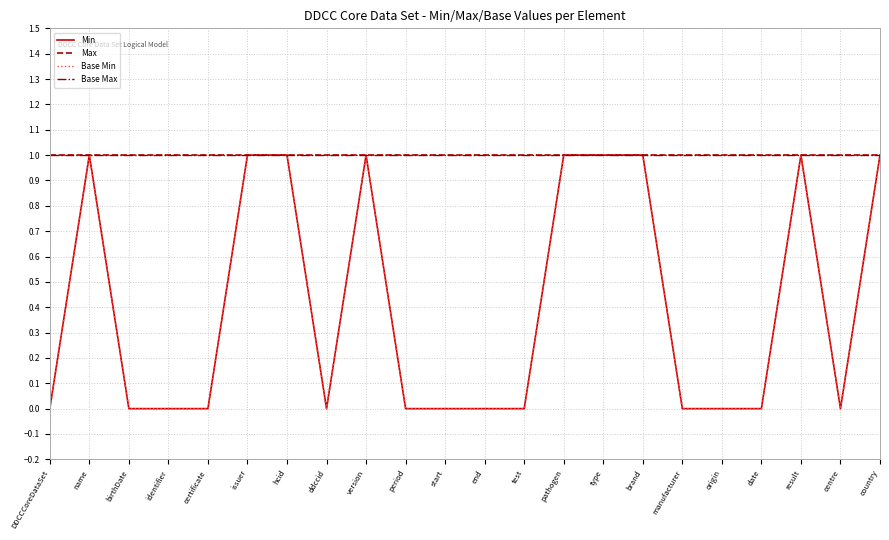

Does the chart display data point markers on the line(s)?

No